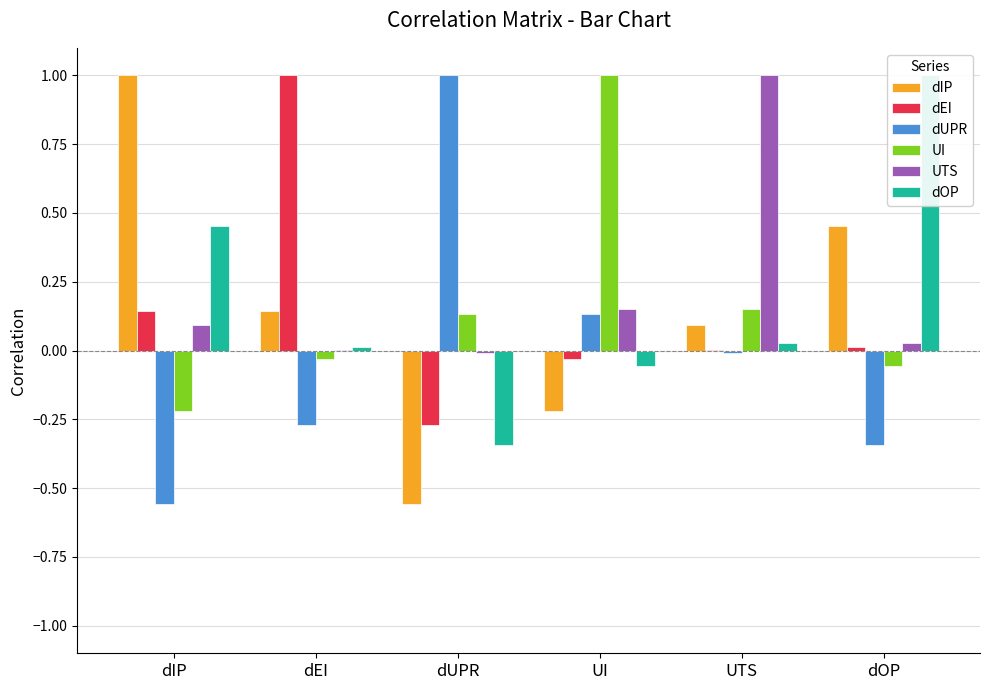

Does the chart contain stacked bars?

No